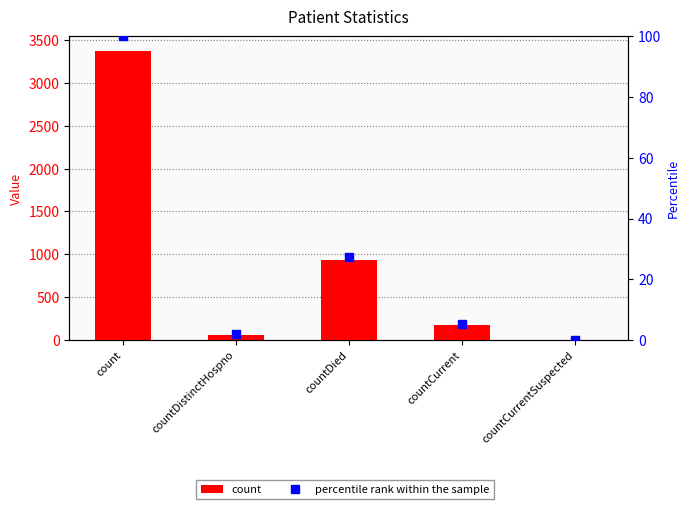

How many groups of bars are there?

5